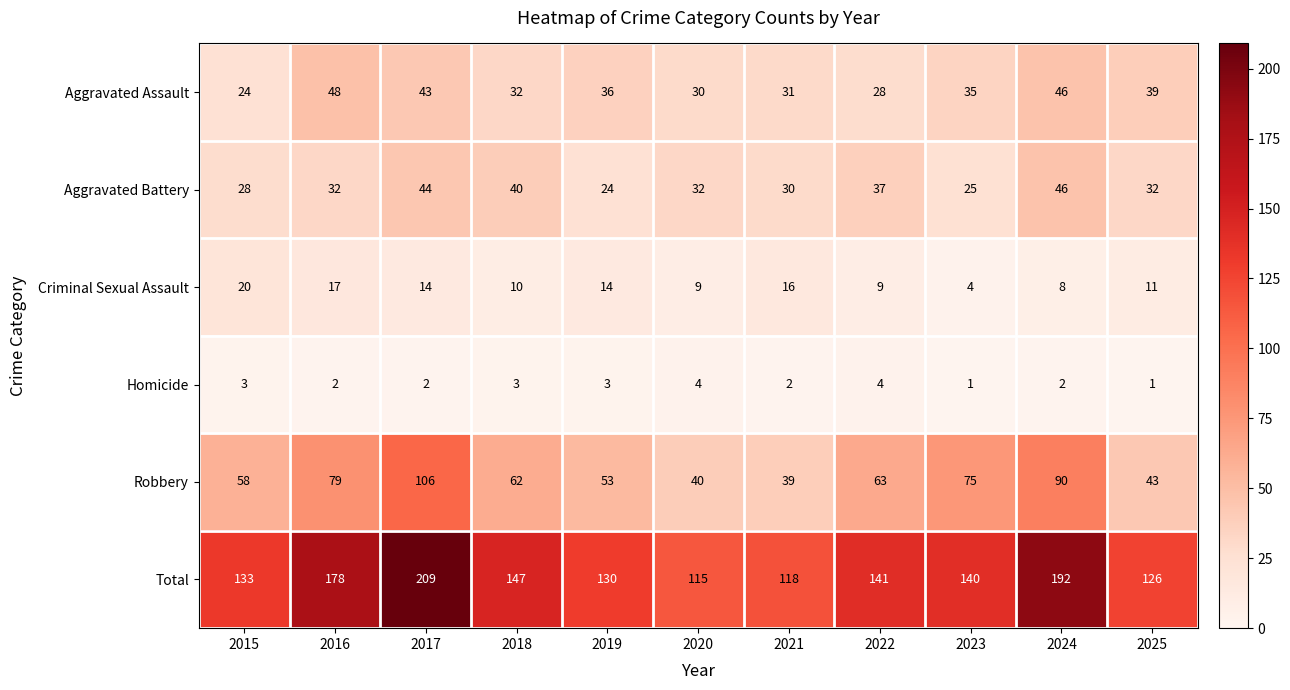

Which series changed the most between 2017 and 2021?

Total